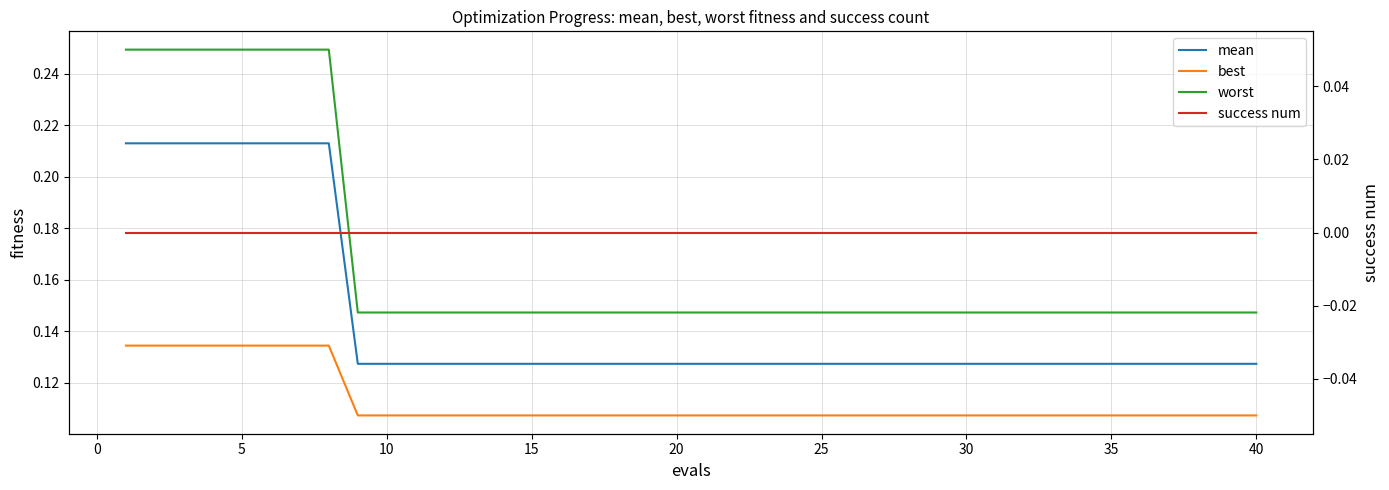

What is the average value of the mean series?

0.1